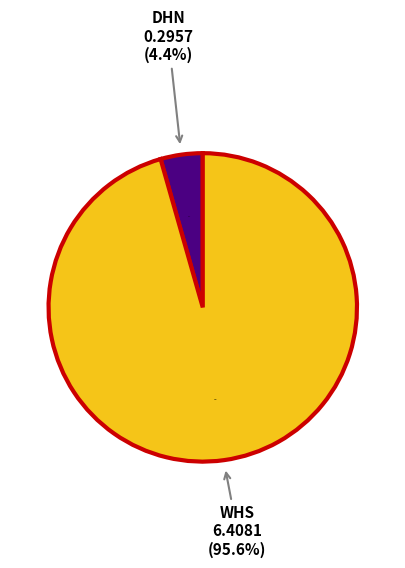

Is there any slice that represents more than half of the pie?

Yes